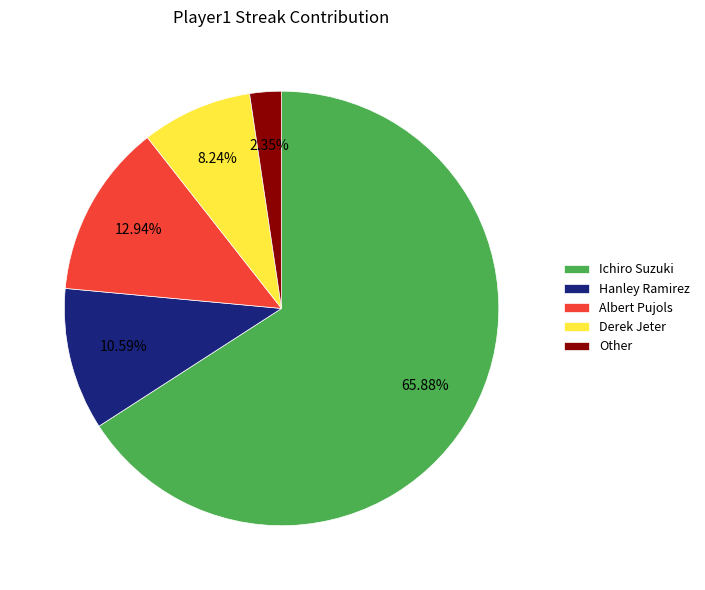

Does Ichiro Suzuki account for over 50% of the chart?

Yes